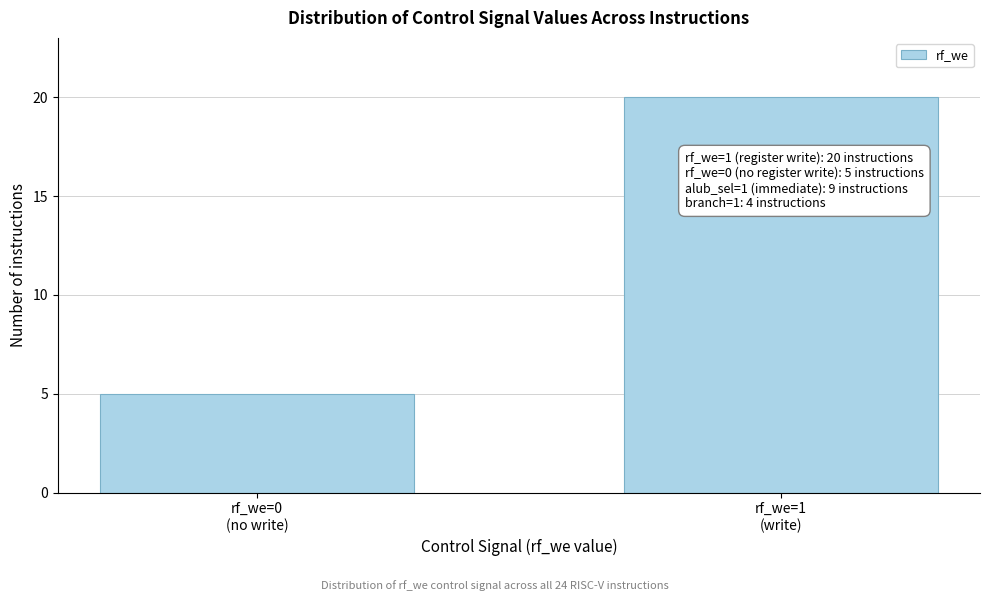

Reading right to left, transcribe all the data shown in this chart.

20	5